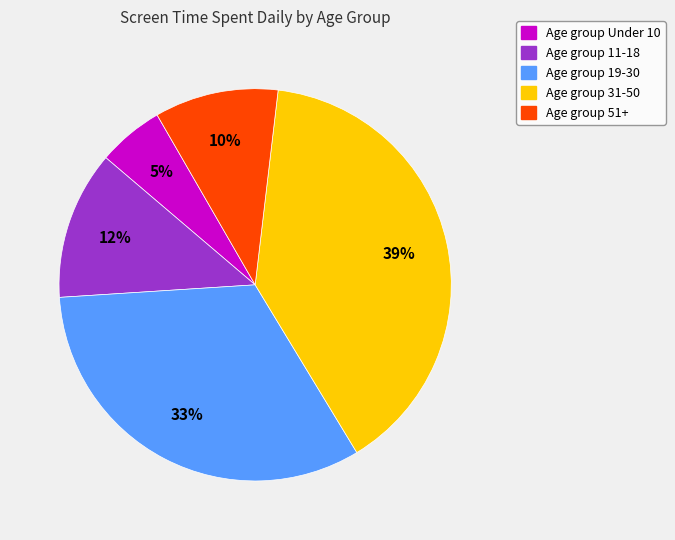

To the nearest percent, what is the average slice percentage?

20%